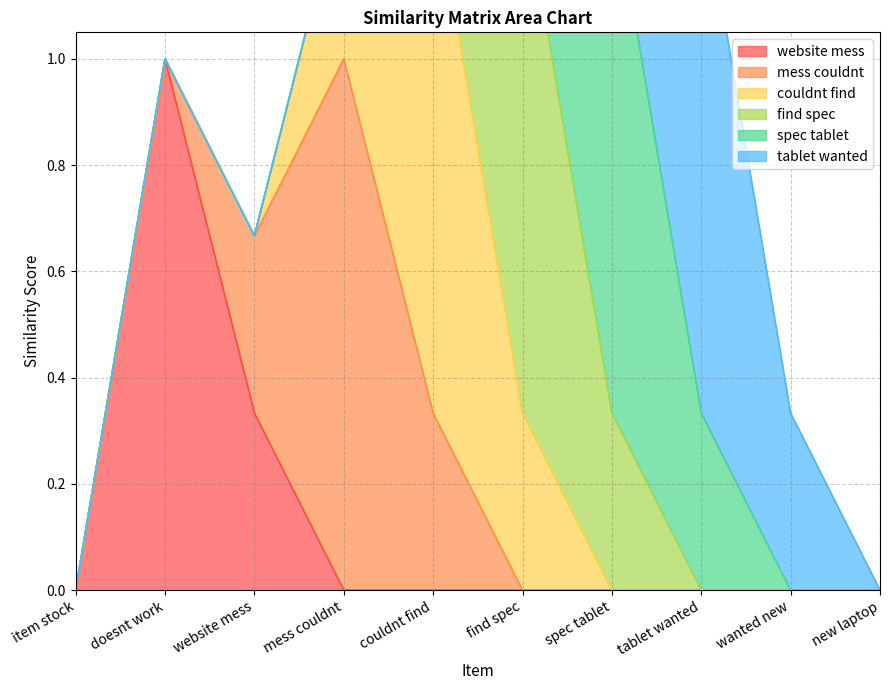

What are all the series names shown in the legend?

website mess, mess couldnt, couldnt find, find spec, spec tablet, tablet wanted